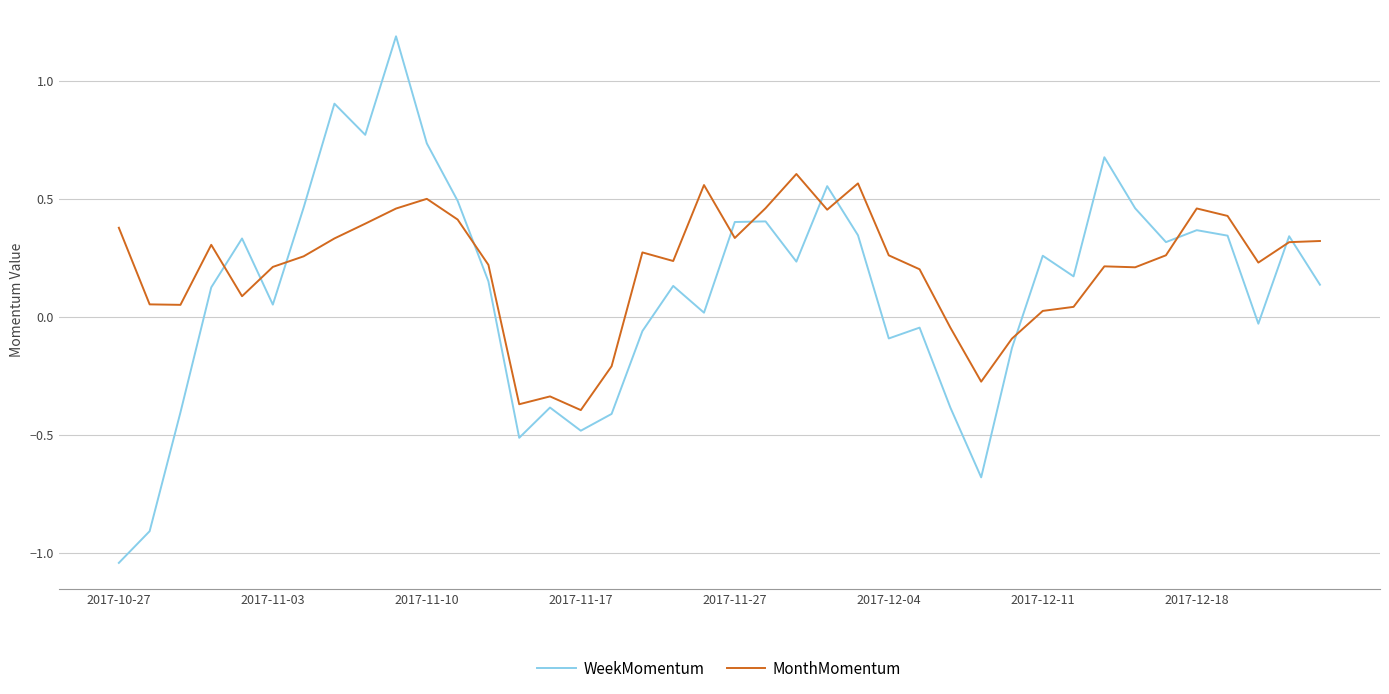

How many positive values does the MonthMomentum series have?

33